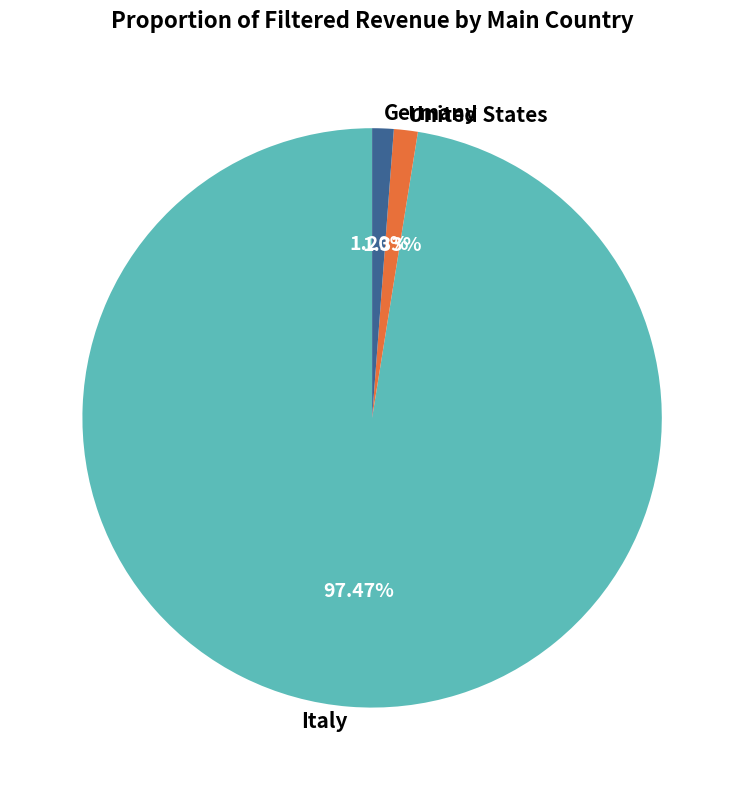

Is there a majority slice in this chart?

Yes